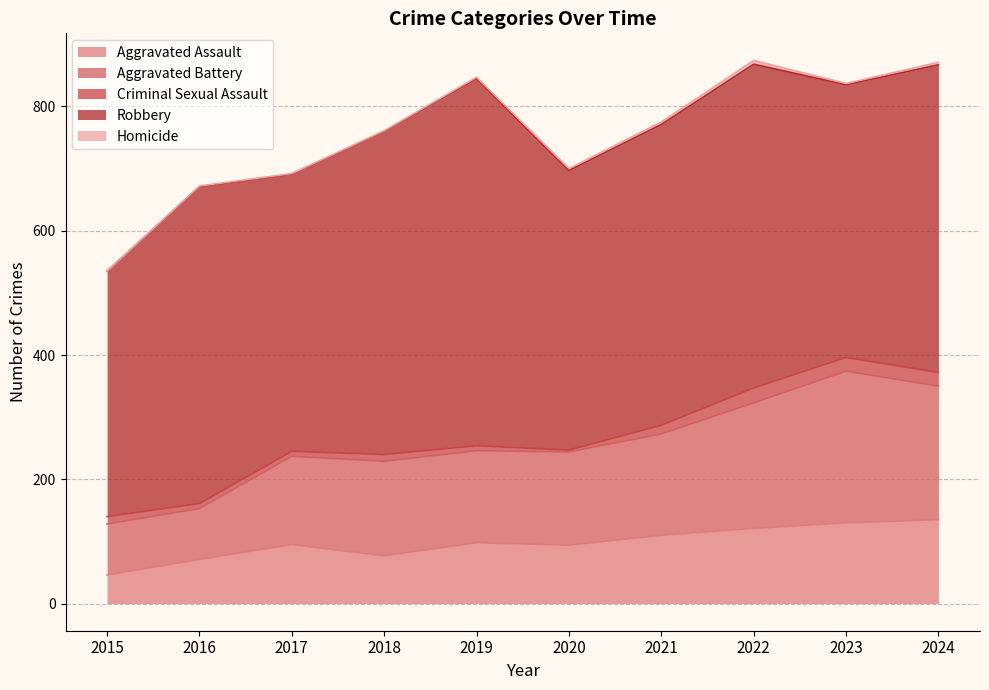

What is the sum of all Homicide values?

24